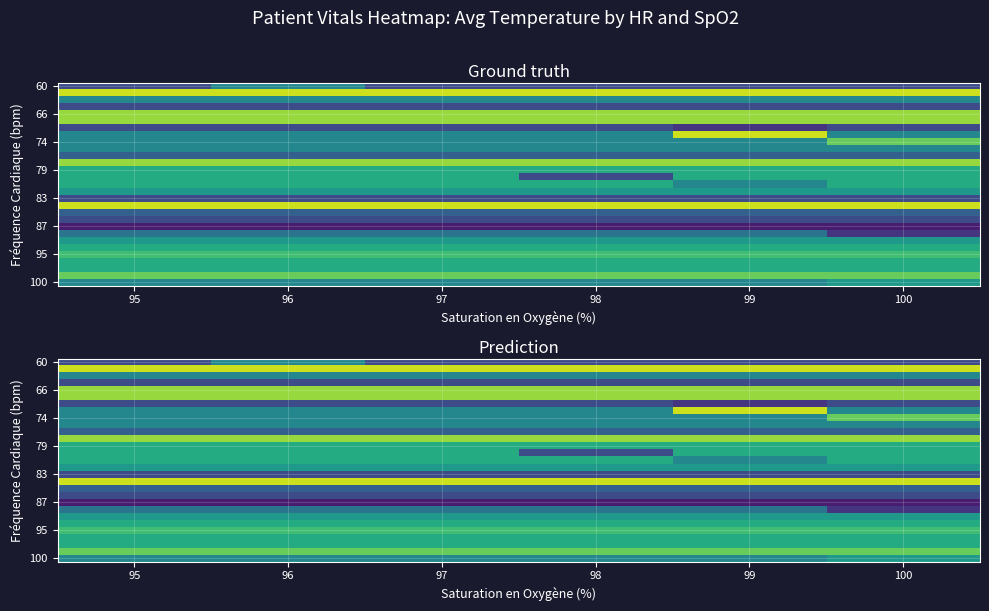

How many data points does each series have?

6